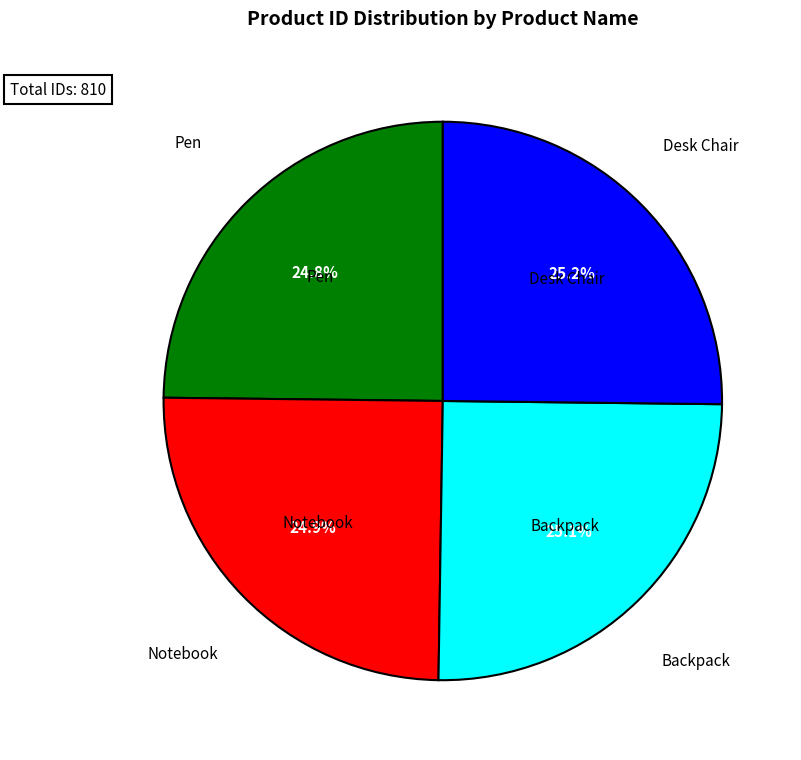

Does any single category account for the majority?

No